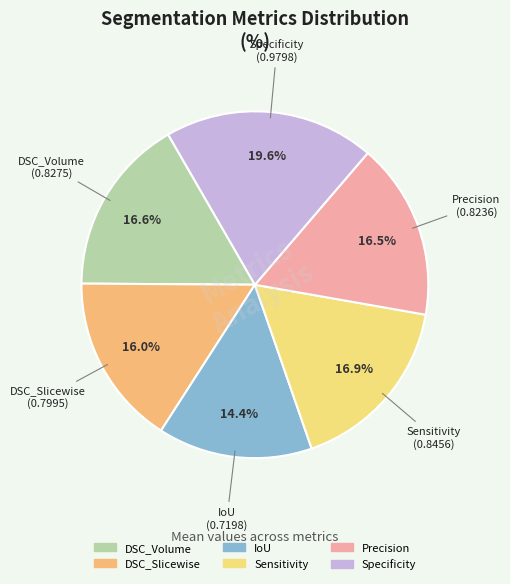

What is the smallest slice in the pie chart?

IoU